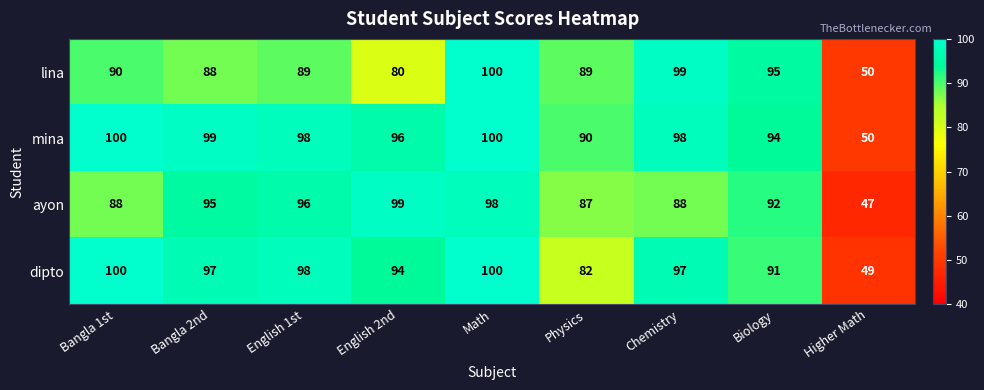

At which label does dipto reach its minimum?

Higher Math